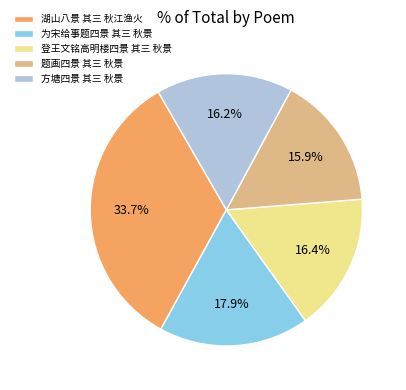

Combined, do 为宋给事题四景 其三 秋景 and 湖山八景 其三 秋江渔火 account for over 50%?

Yes